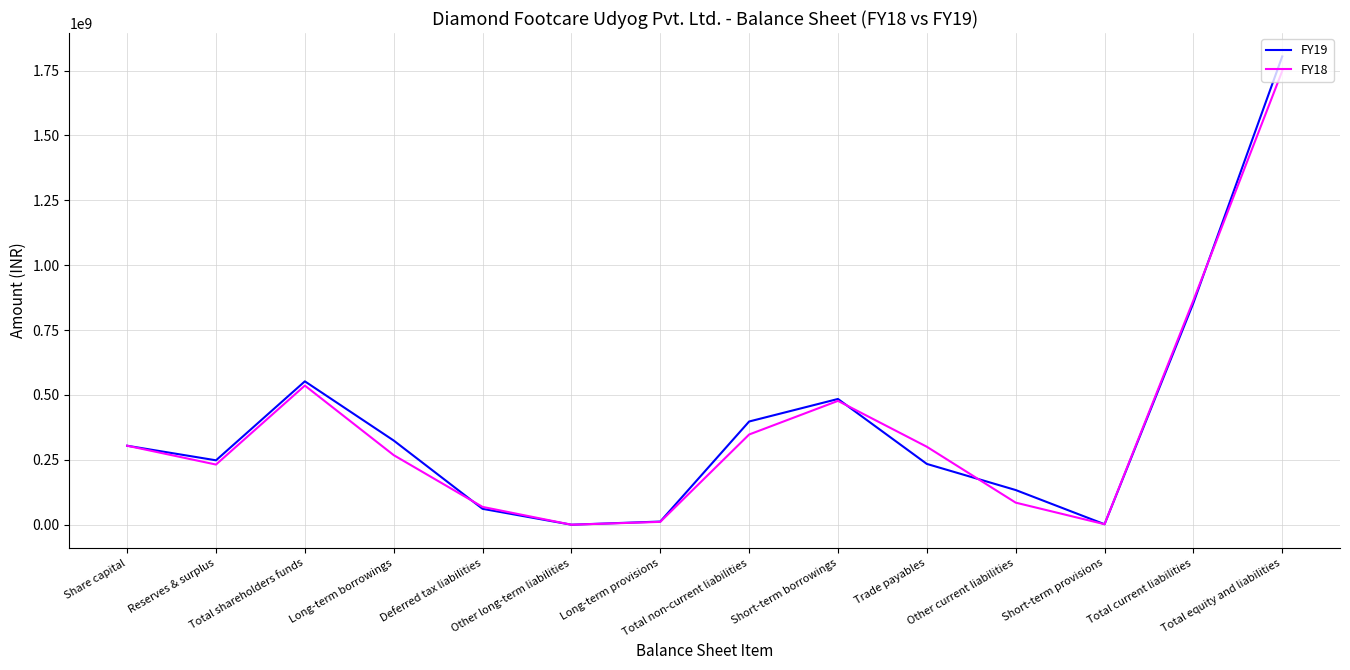

What is the maximum value shown in the chart?

1804333864